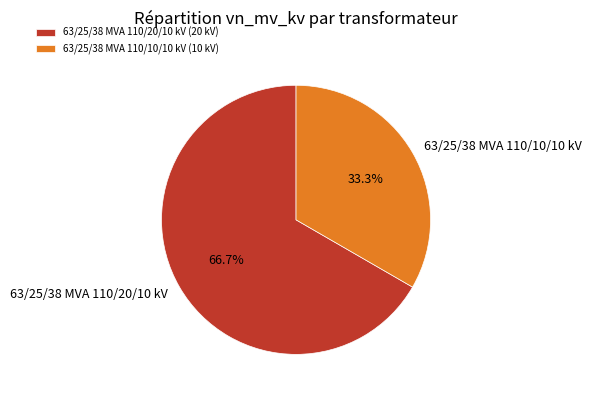

The 63/25/38 MVA 110/20/10 kV slice represents 67% of the pie. True or false?

True